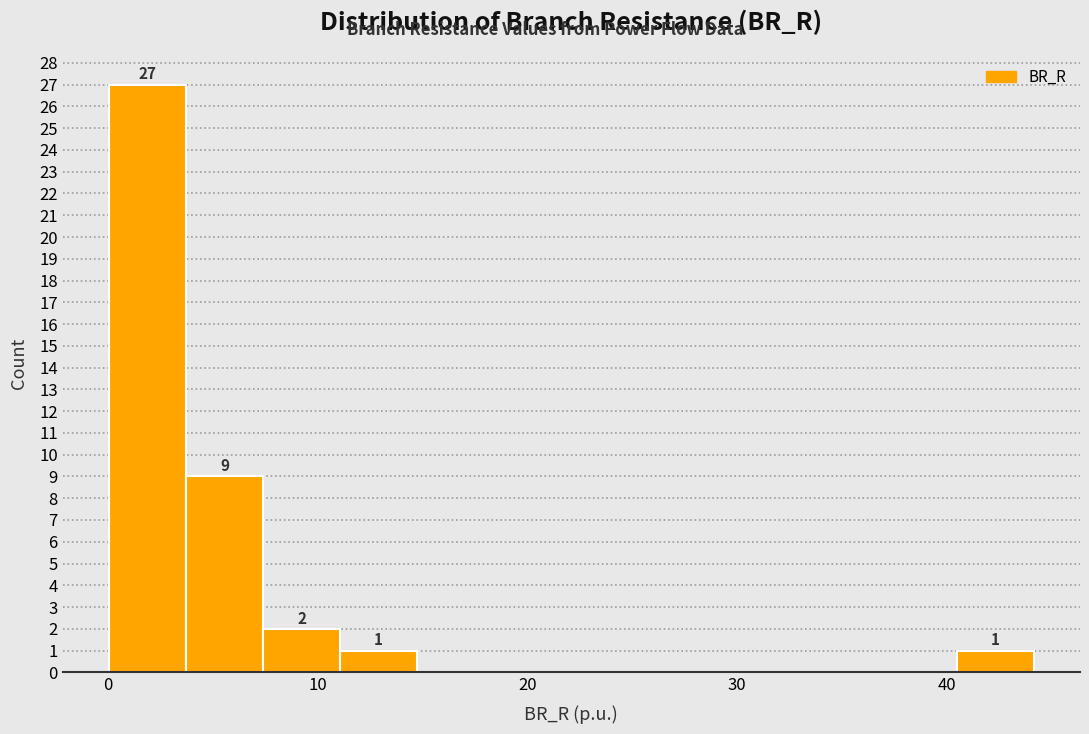

Around what value on the x-axis is the tallest bar? Give the approximate position of its centre, as read against the axis.

2